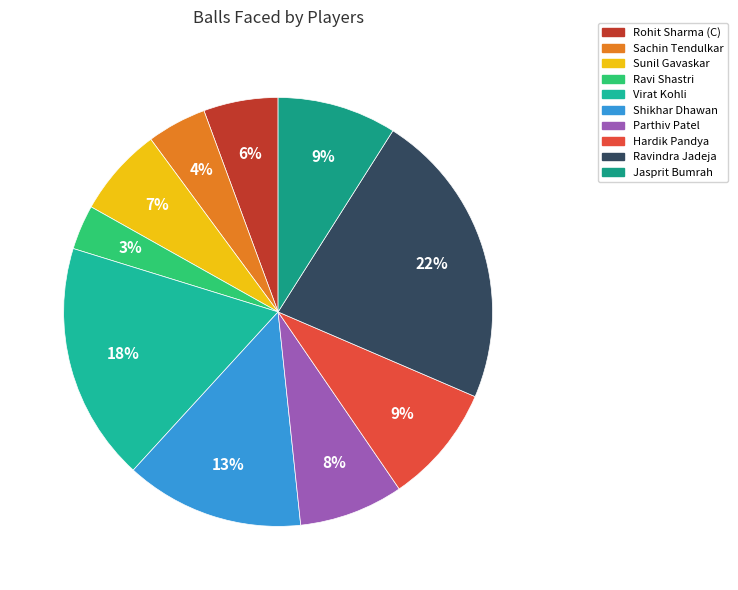

How many segments does this pie chart have?

10